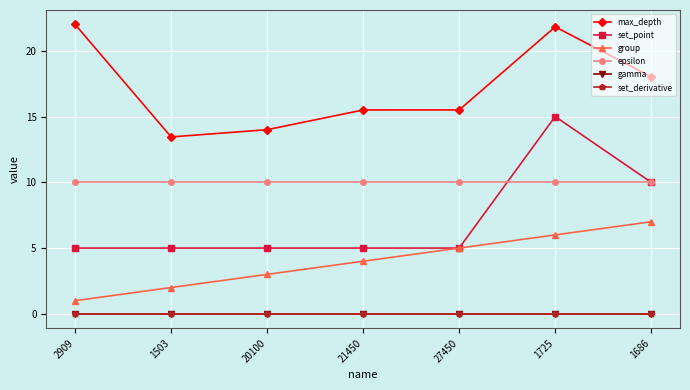

What is the total value across all series at 21450?

34.5